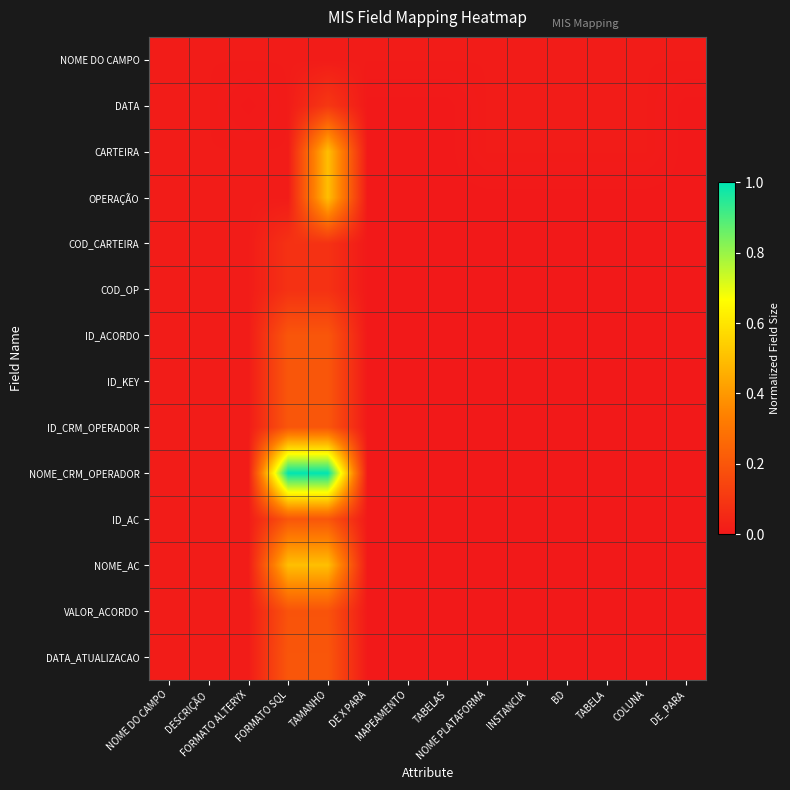

At TAMANHO, list the series in order from smallest to largest.

NOME DO CAMPO, COD_CARTEIRA, COD_OP, DATA, VALOR_ACORDO, ID_ACORDO, ID_KEY, ID_CRM_OPERADOR, ID_AC, DATA_ATUALIZACAO, CARTEIRA, OPERAÇÃO, NOME_AC, NOME_CRM_OPERADOR